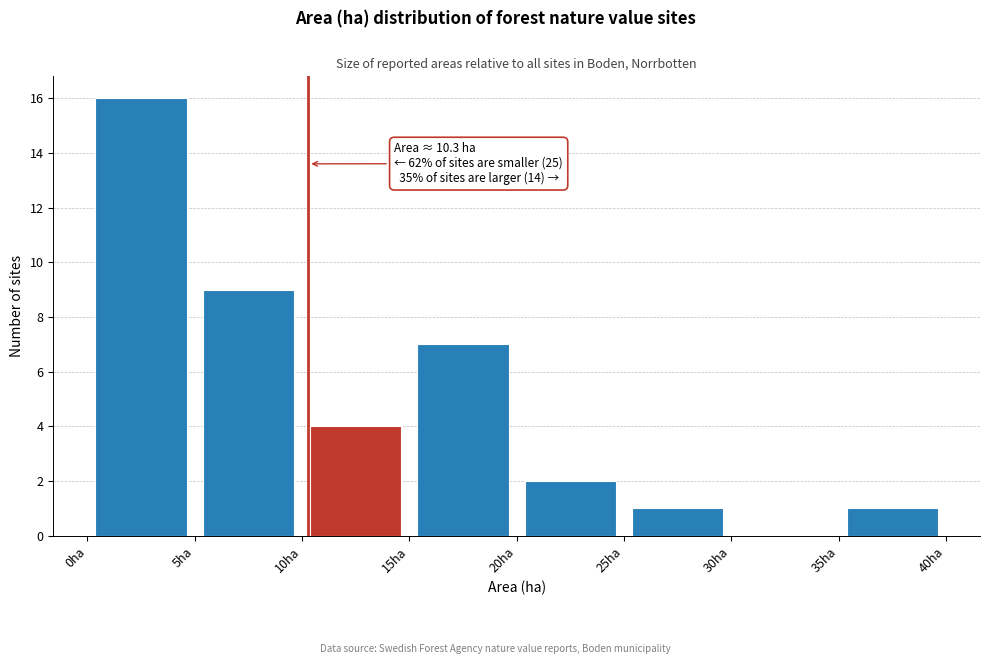

Which range on the x-axis has the tallest bar?

0 to 5